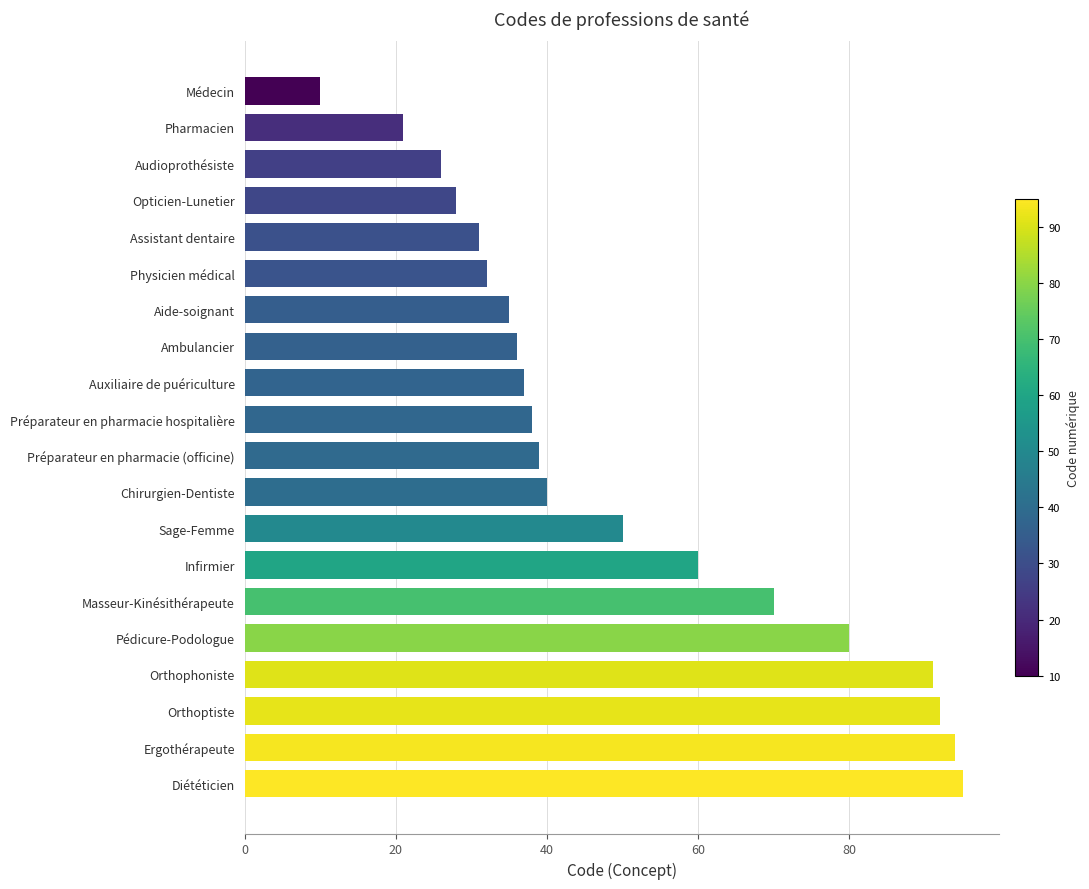

List the labels in order of value, largest first.

Diététicien, Ergothérapeute, Orthoptiste, Orthophoniste, Pédicure-Podologue, Masseur-Kinésithérapeute, Infirmier, Sage-Femme, Chirurgien-Dentiste, Préparateur en pharmacie (officine), Préparateur en pharmacie hospitalière, Auxiliaire de puériculture, Ambulancier, Aide-soignant, Physicien médical, Assistant dentaire, Opticien-Lunetier, Audioprothésiste, Pharmacien, Médecin